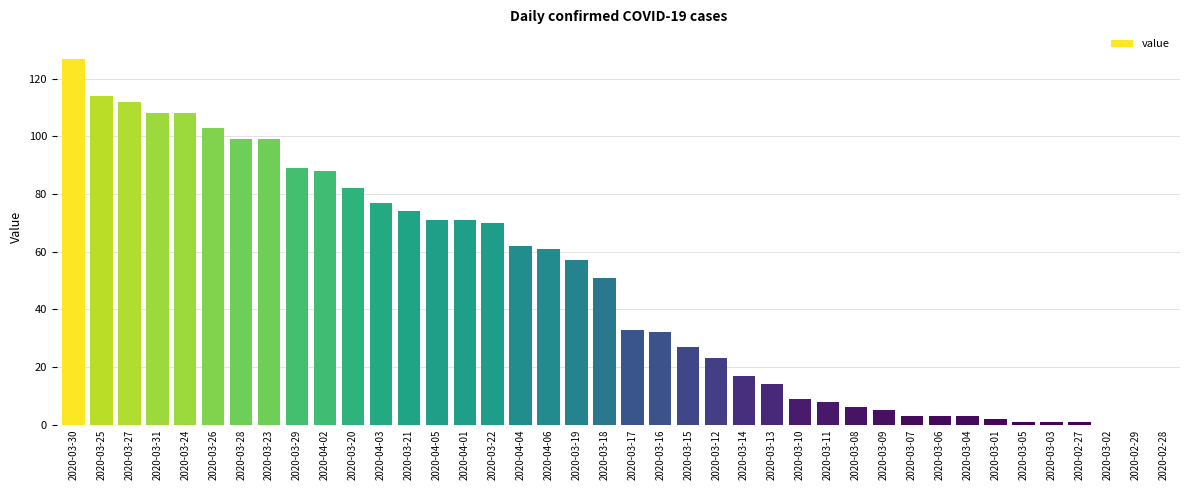

The value at 2020-03-25 is 114. True or false?

True